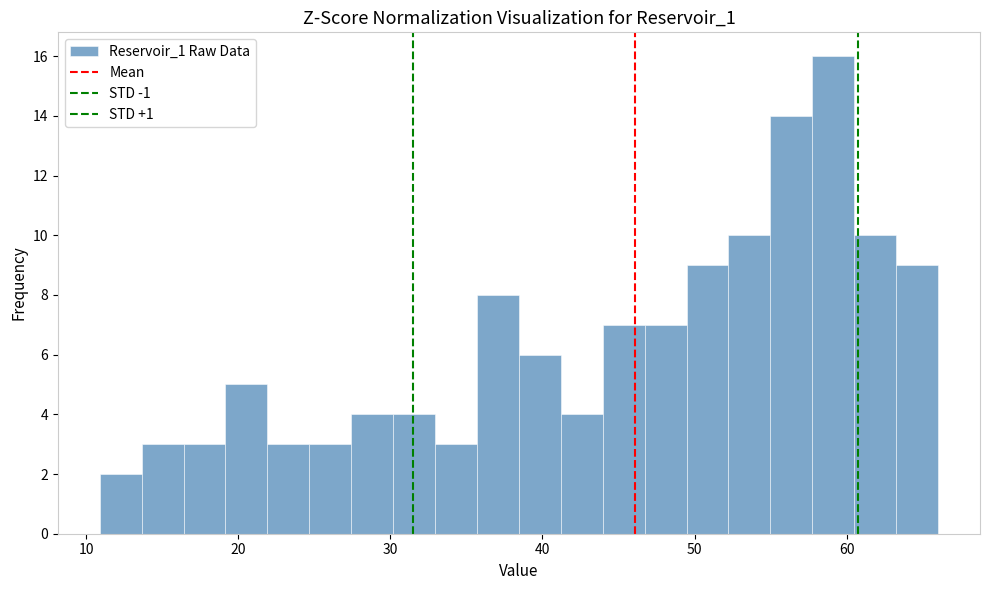

Read against the x-axis, roughly where is the centre of the tallest bar?

59